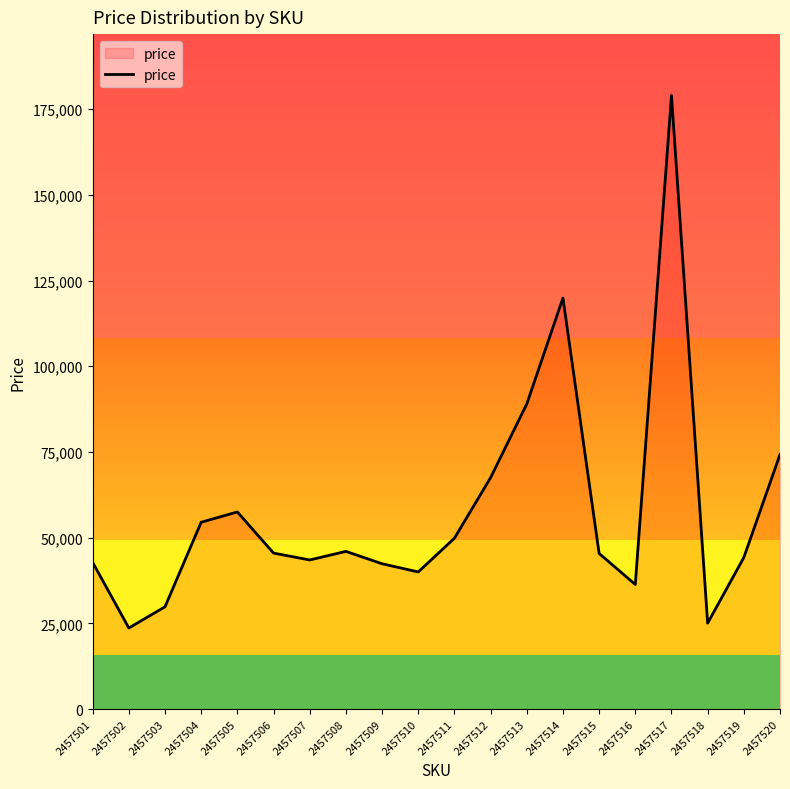

Approximately how many times larger is the value at 2457501 compared to 2457520?

0.6